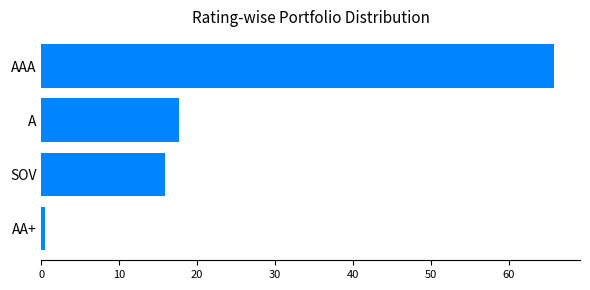

Rank the categories by value from lowest to highest.

AA+, SOV, A, AAA